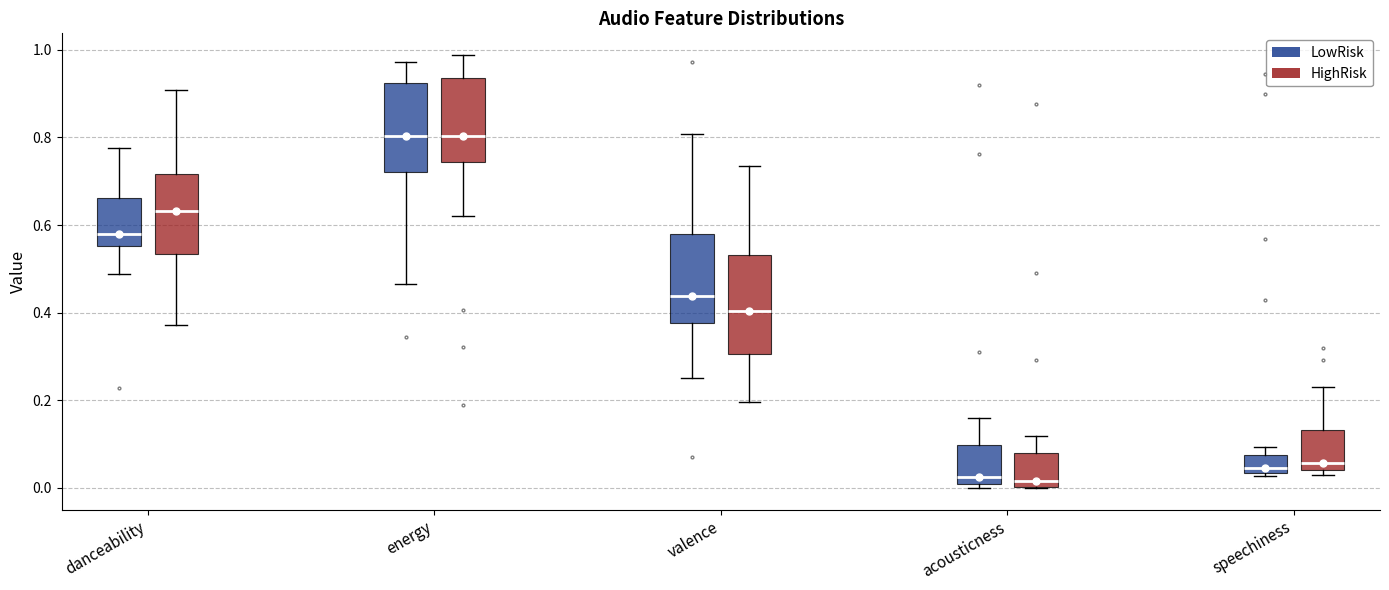

Reading left to right, transcribe this box plot: for each box, give where its median line is, the range the box spans, and where its two whiskers end, as read against the y-axis. The values are not printed on the chart, so give them approximately, as read against the axis.

danceability (LowRisk): median 0.58, box 0.56 to 0.66, whiskers 0.48 to 0.78
danceability (HighRisk): median 0.64, box 0.54 to 0.72, whiskers 0.38 to 0.90
energy (LowRisk): median 0.80, box 0.72 to 0.92, whiskers 0.46 to 0.98
energy (HighRisk): median 0.80, box 0.74 to 0.94, whiskers 0.62 to 0.98
valence (LowRisk): median 0.44, box 0.38 to 0.58, whiskers 0.26 to 0.80
valence (HighRisk): median 0.40, box 0.30 to 0.54, whiskers 0.20 to 0.74
acousticness (LowRisk): median 0.02, box 0.00 to 0.10, whiskers 0.00 (just below the box's lower edge) to 0.16
acousticness (HighRisk): median 0.02, box 0.00 to 0.08, whiskers 0.00 to 0.12
speechiness (LowRisk): median 0.04 (just above the box's lower edge), box 0.04 to 0.08, whiskers 0.02 to 0.10
speechiness (HighRisk): median 0.06, box 0.04 to 0.14, whiskers 0.02 to 0.24